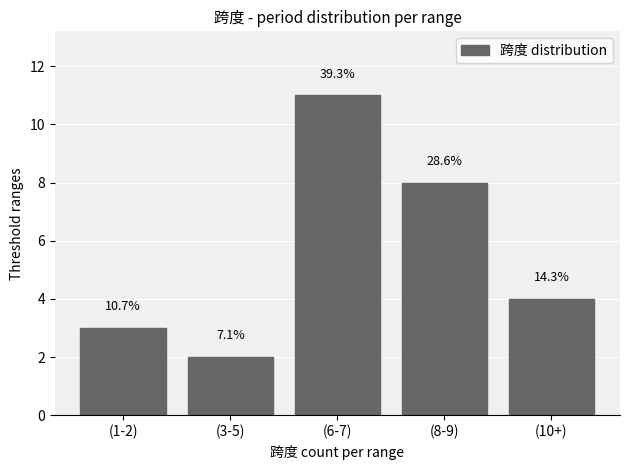

What is the greatest value displayed?

11